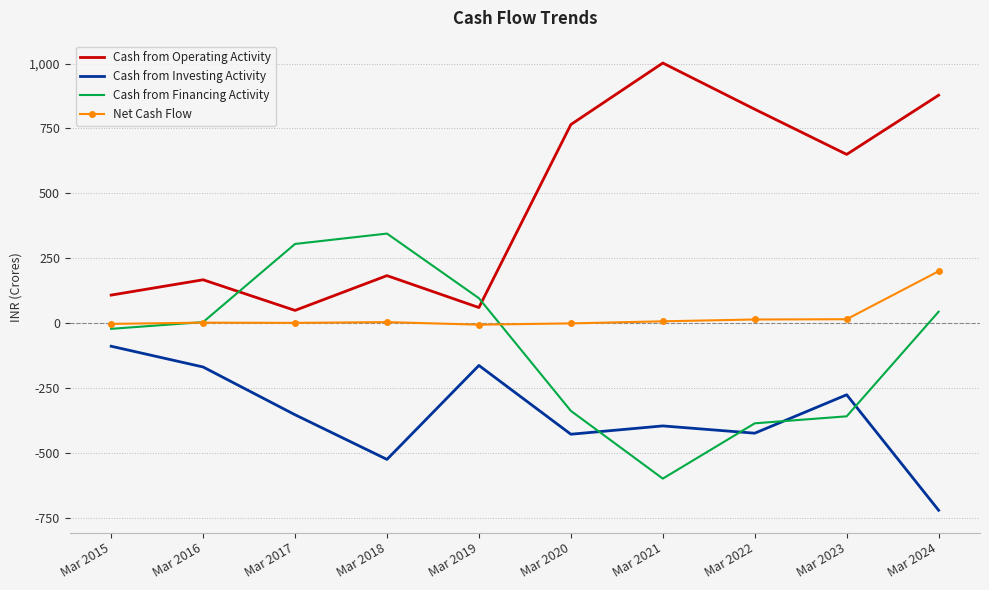

At which category is the sum across all series the highest?

Mar 2024